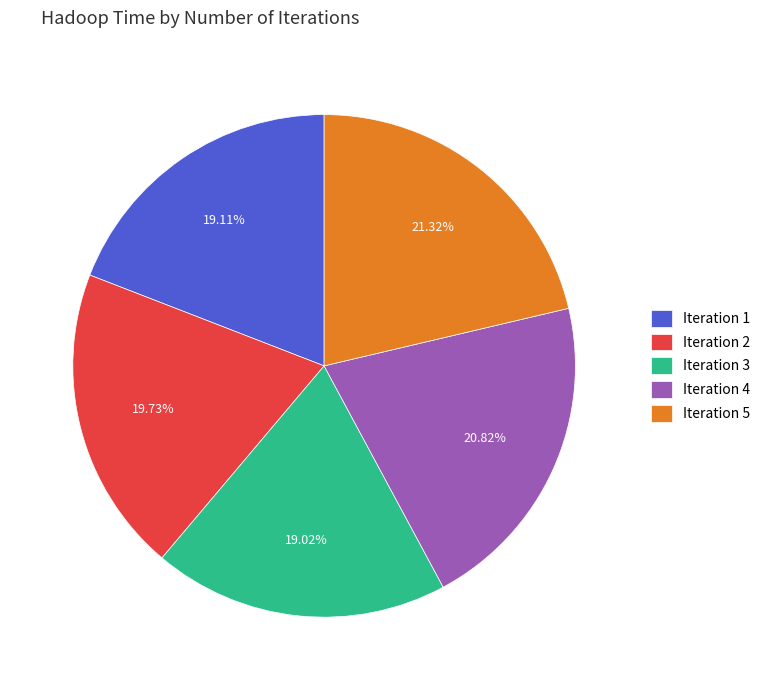

What is the ratio of the value at Iteration 2 to the value at Iteration 1?

1.0